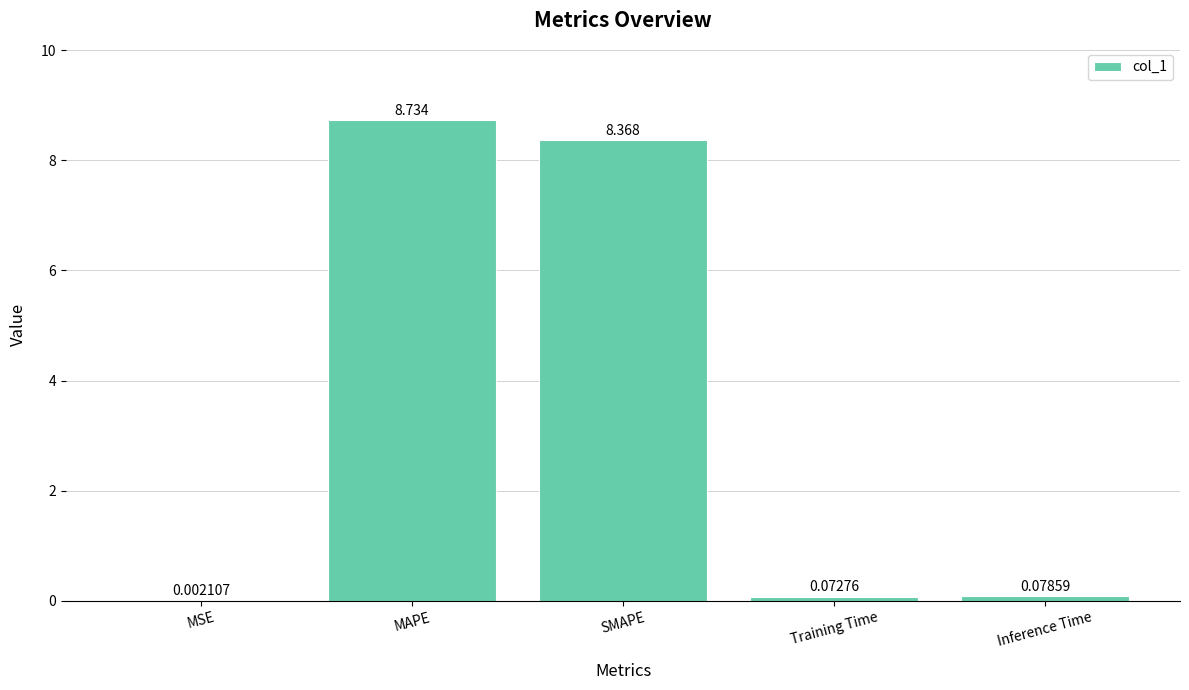

Between Training Time and MSE, which is larger?

Training Time